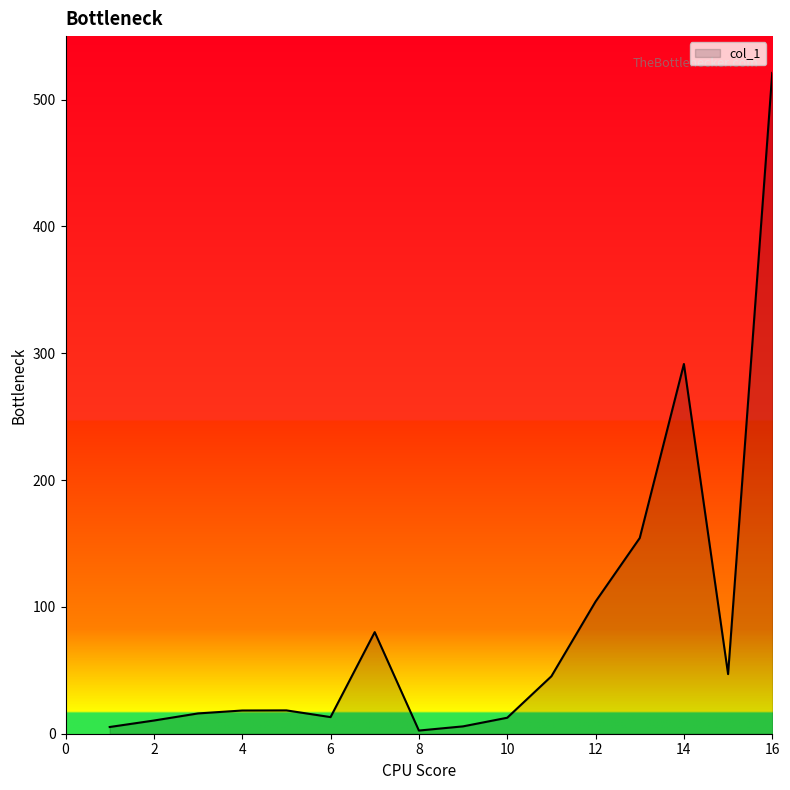

What is the difference between the maximum and minimum values?

518.5